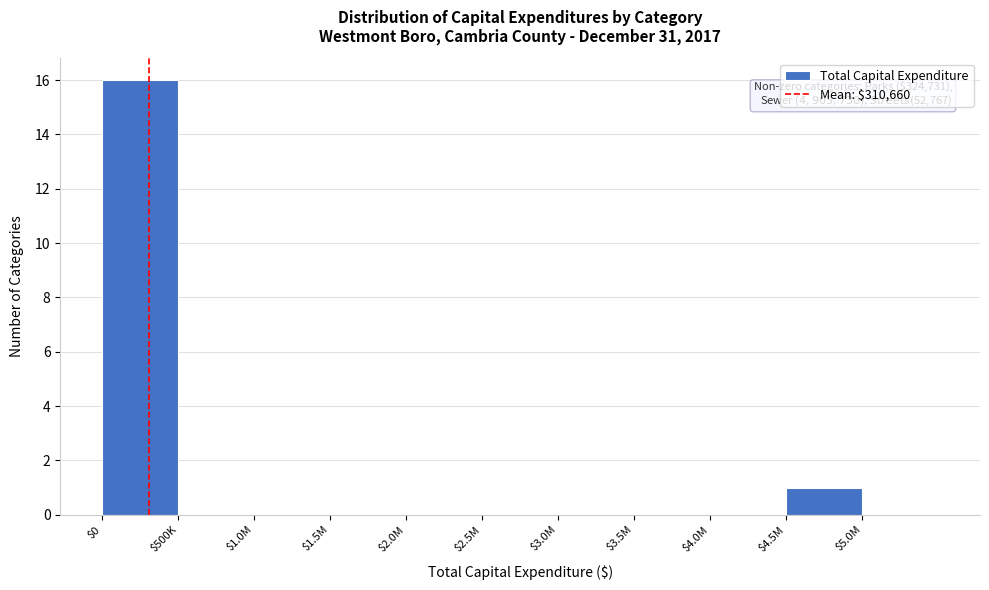

At which category does the chart reach its peak across all series?

$0